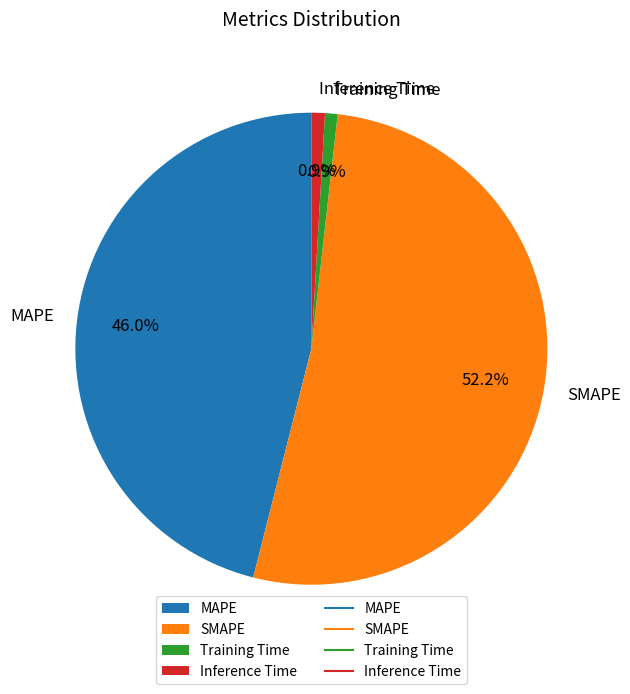

True or false: MAPE accounts for 46% of the total.

True